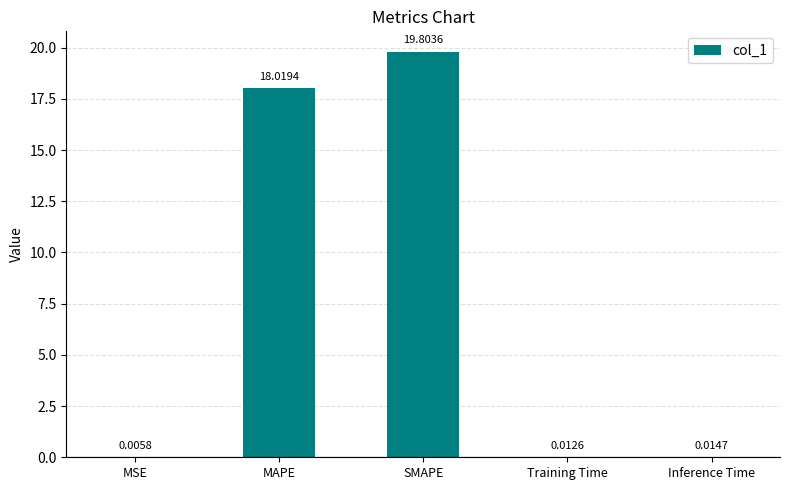

Which label corresponds to the largest value in the chart?

SMAPE